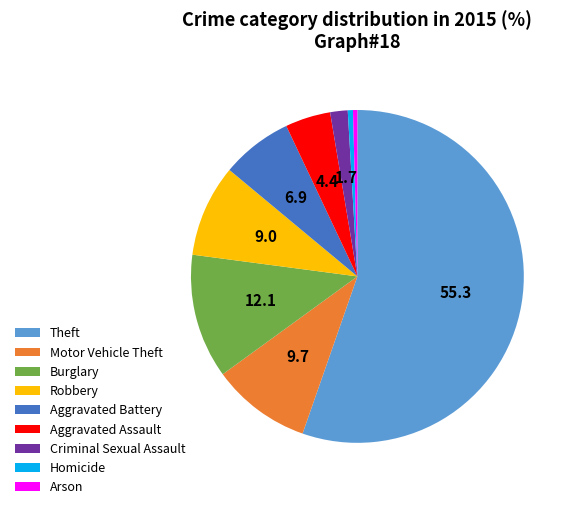

How many segments does this pie chart have?

9